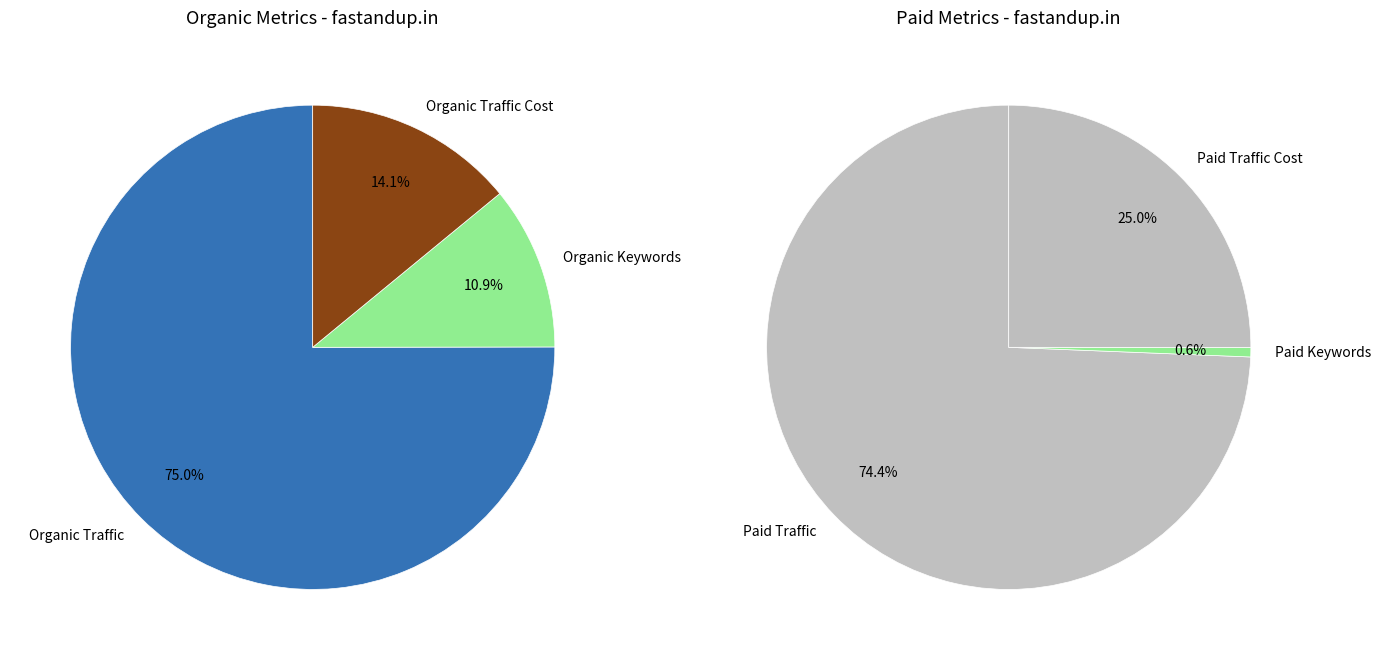

How many slices are in this pie chart?

6